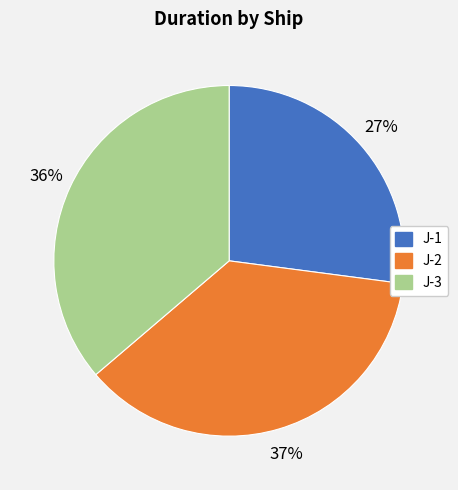

Is J-1 the majority of the pie?

No